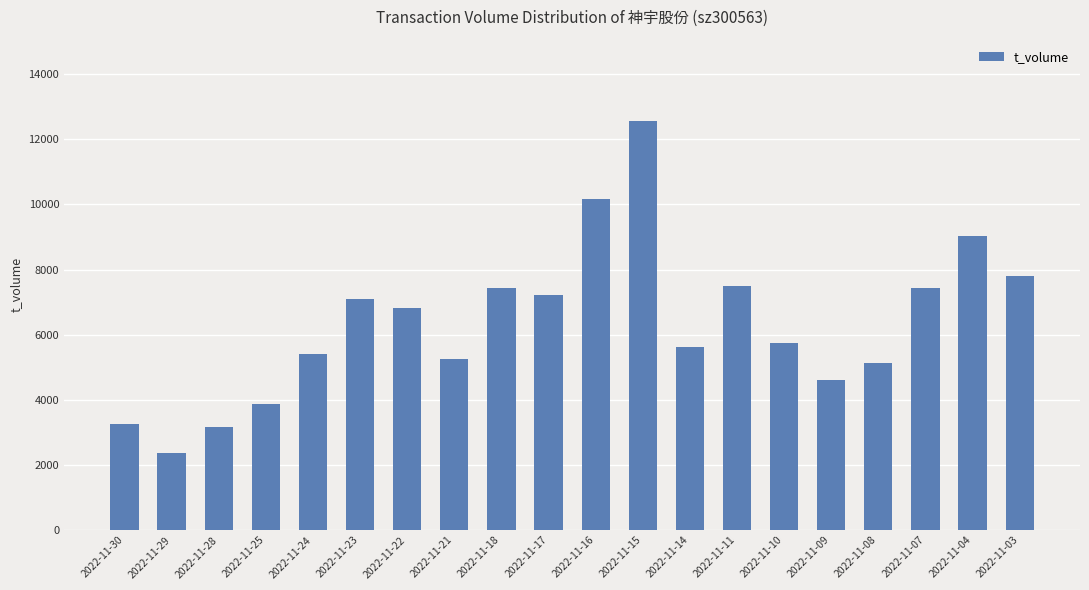

What is the approximate value at 2022-11-10?

5739